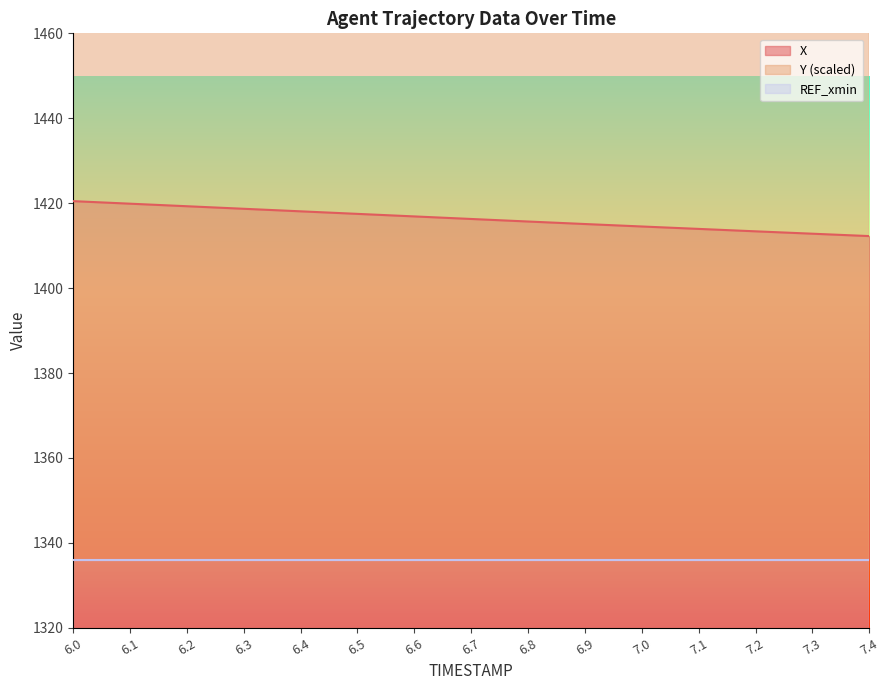

Is the value of Y at 6.6 greater than the value of X at 7.1?

Yes